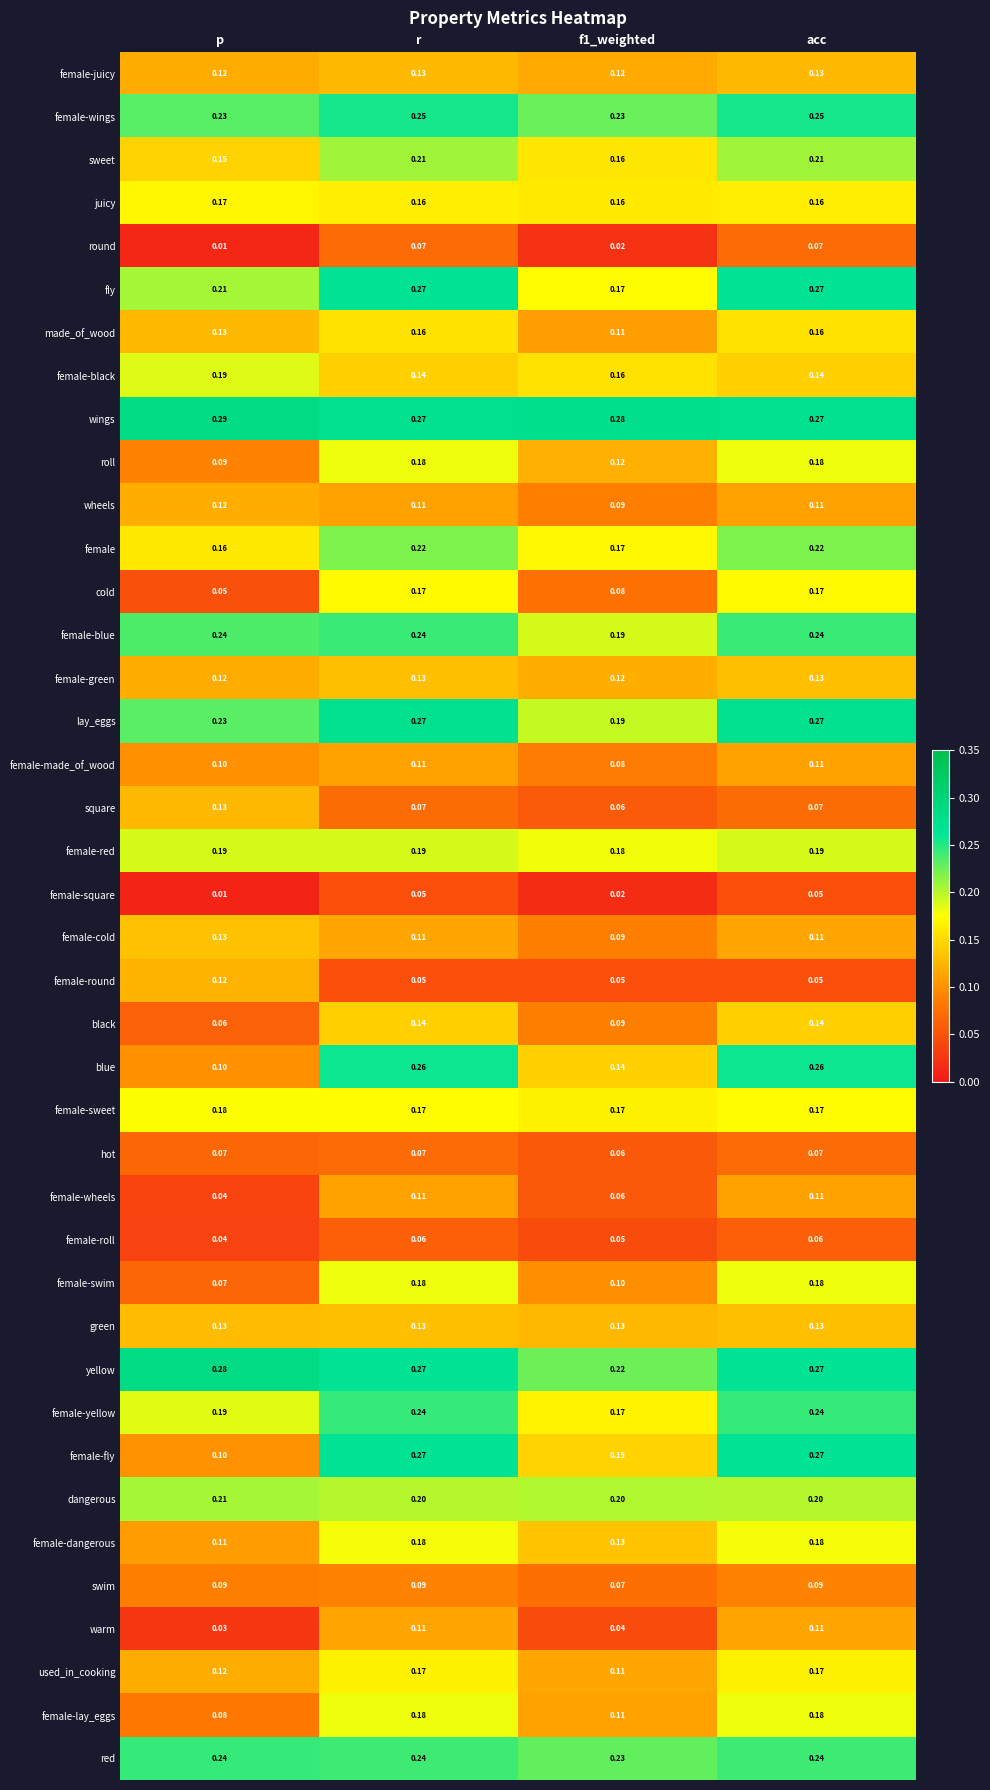

Which category has the highest value across all series?

p